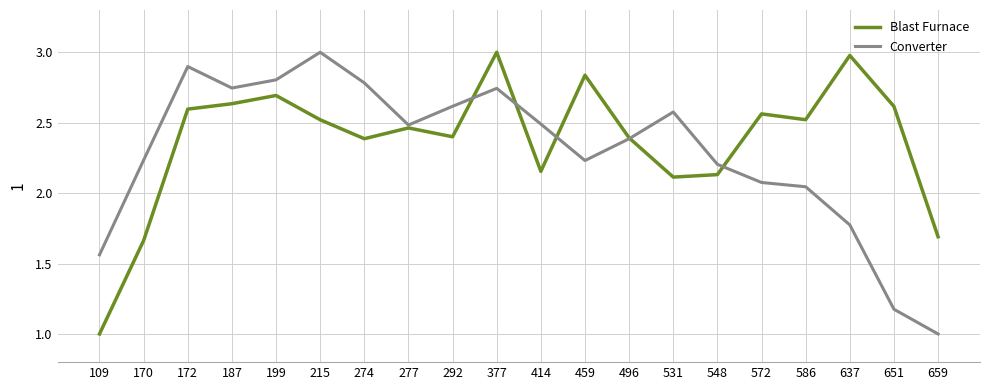

Which category has the lowest value in the Converter series?

659